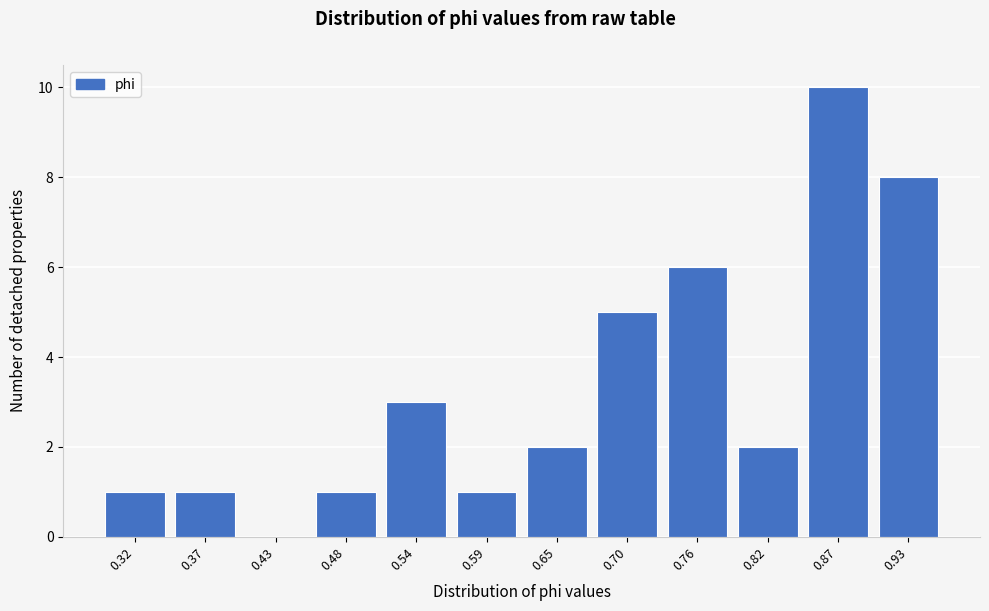

Reading left to right, extract all data points from this chart.

0.32=1	0.37=1	0.43=0	0.48=1	0.54=3	0.59=1	0.65=2	0.70=5	0.76=6	0.82=2	0.87=10	0.93=8